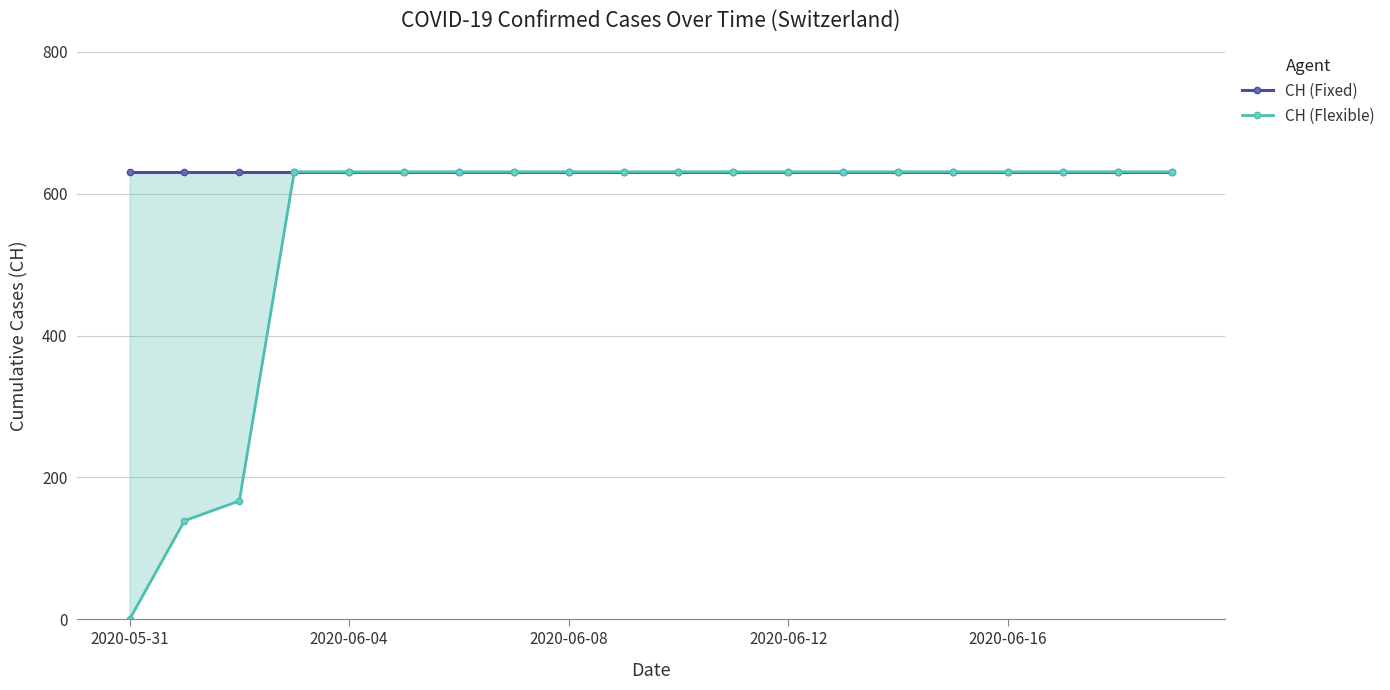

Reading right to left, transcribe all the data shown in this chart.

CH (Fixed): 631	631	631	631	631	631	631	631	631	631	631	631	631	631	631	631	631	631	631	631
CH (Flexible): 631	631	631	631	631	631	631	631	631	631	631	631	631	631	631	631	631	167	139	0